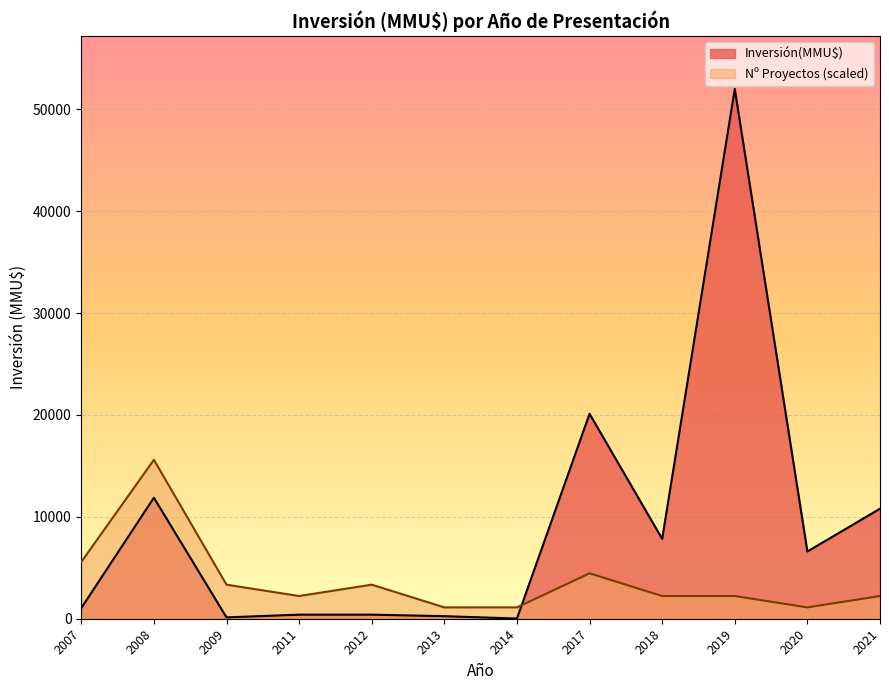

Rank the series by their average value, from lowest to highest.

Nº Proyectos (scaled), Inversión(MMU$)